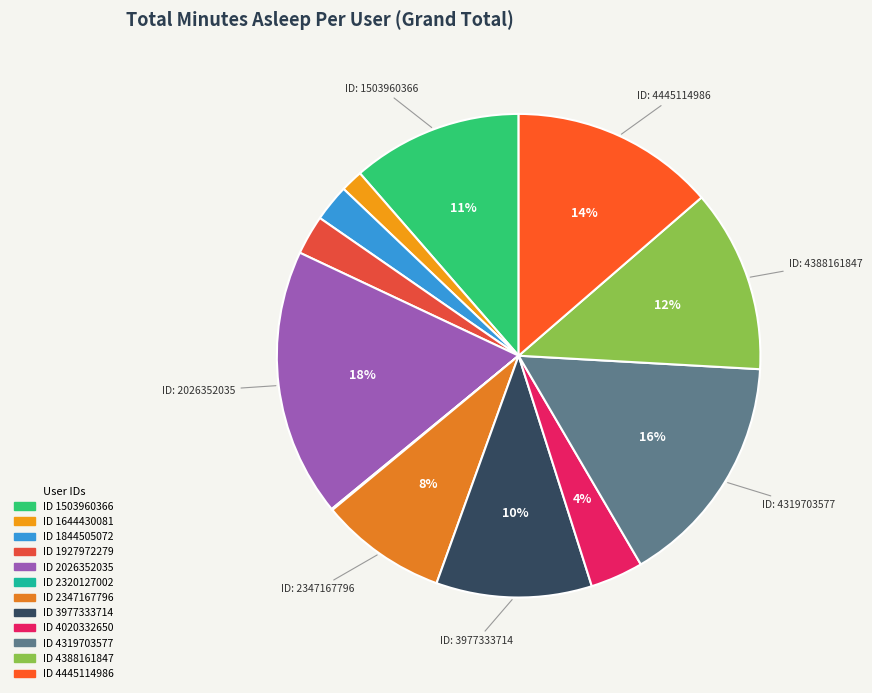

To the nearest percent, what is the average slice percentage?

8%